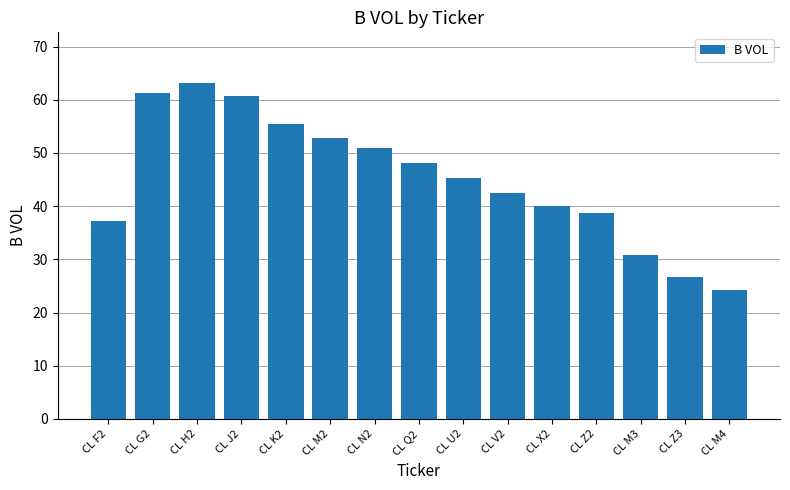

What is the label of the 5th bar from the left?

CL K2